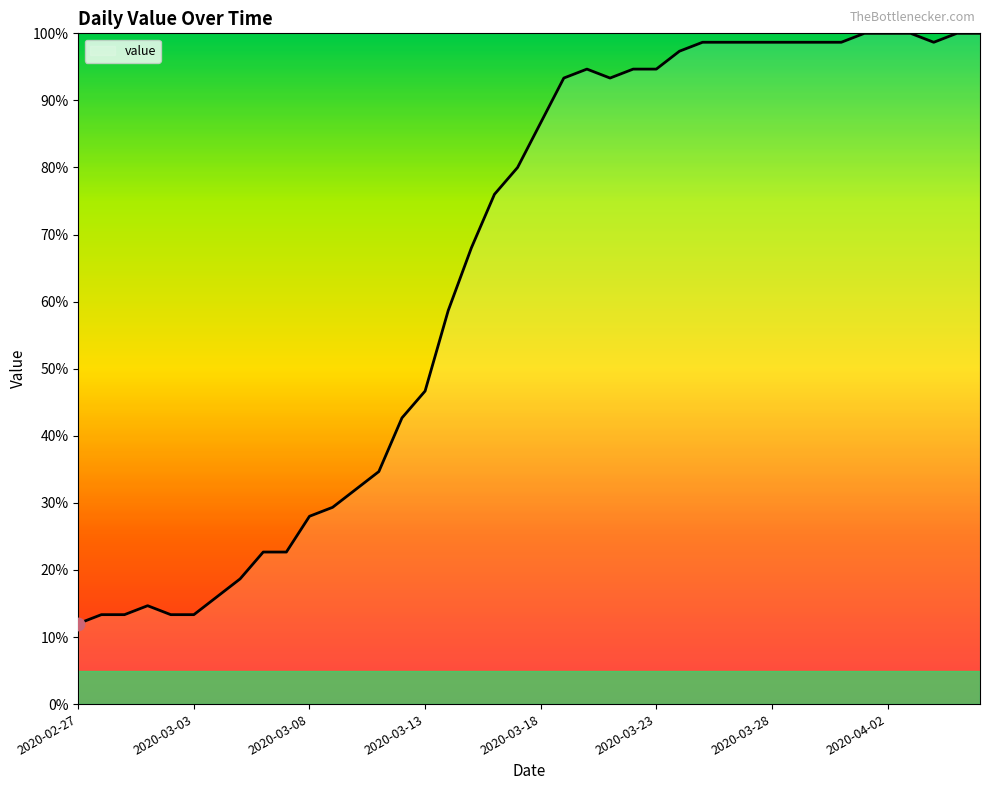

What is the difference between the maximum and minimum values?

88.0